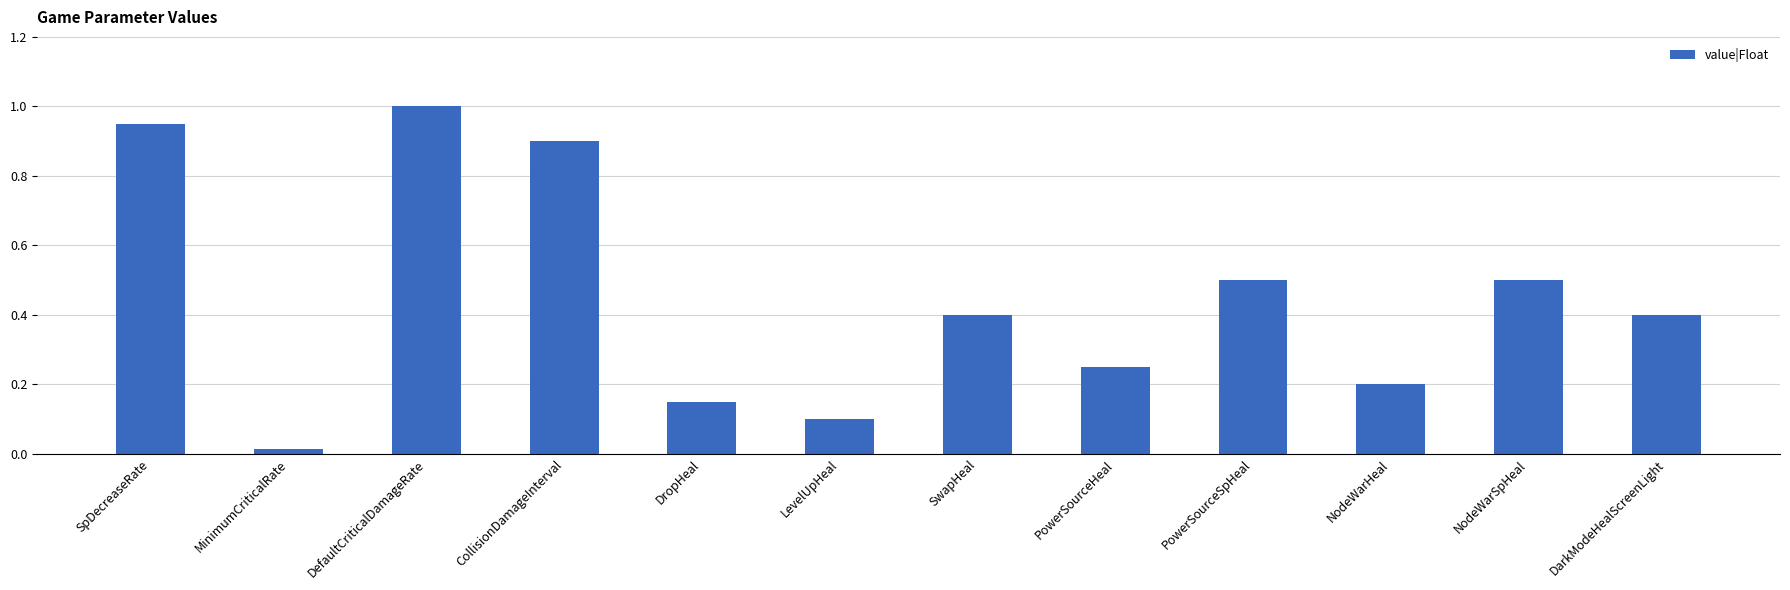

What is the maximum value shown in the chart?

1.0